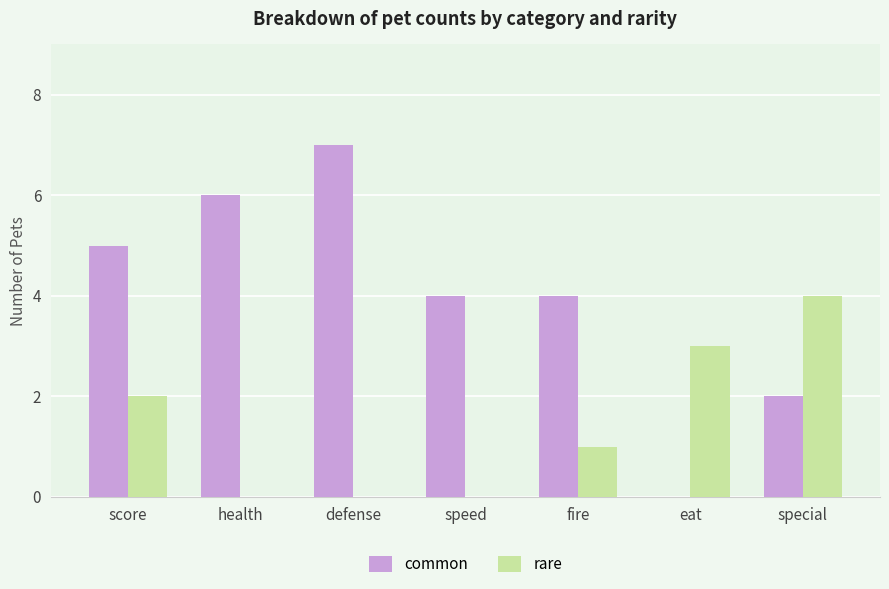

At which category does the chart reach its peak across all series?

defense